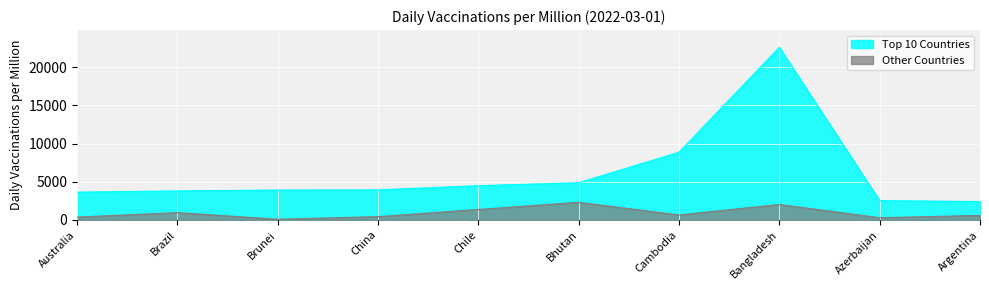

What is the label of the 6th point from the right?

Chile